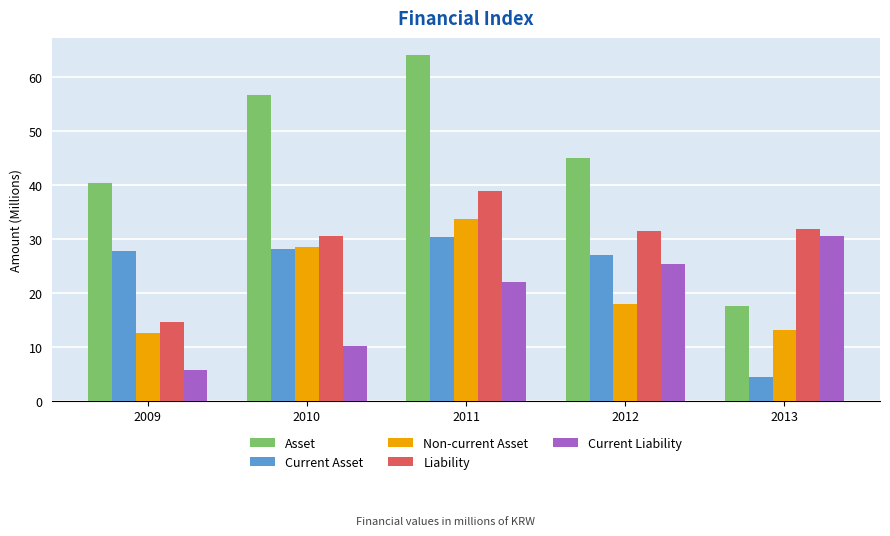

Is the value of Current Liability at 2010 greater than the value of Liability at 2013?

No